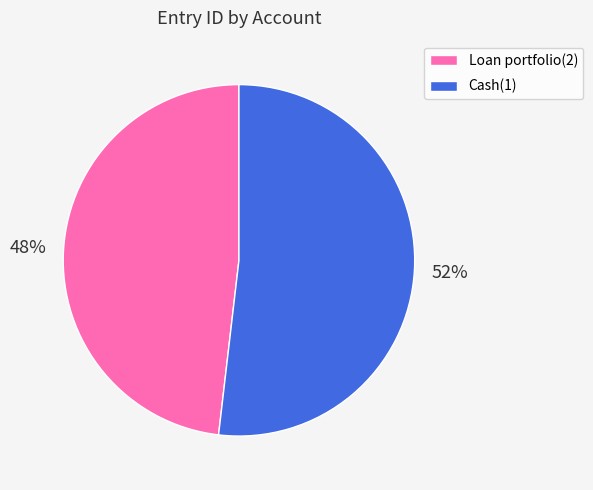

Which slice is the smallest?

Loan portfolio(2)